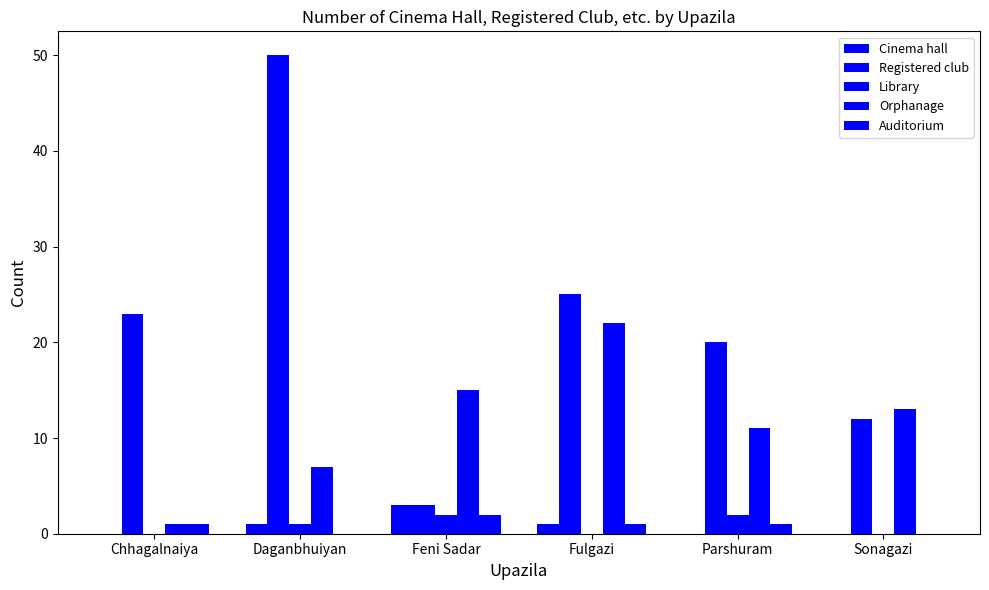

Reading left to right, transcribe all the data shown in this chart.

Cinema hall: Chhagalnaiya=0	Daganbhuiyan=1	Feni Sadar=3	Fulgazi=1	Parshuram=0	Sonagazi=0
Registered club: Chhagalnaiya=23	Daganbhuiyan=50	Feni Sadar=3	Fulgazi=25	Parshuram=20	Sonagazi=12
Library: Chhagalnaiya=0	Daganbhuiyan=1	Feni Sadar=2	Fulgazi=0	Parshuram=2	Sonagazi=0
Orphanage: Chhagalnaiya=1	Daganbhuiyan=7	Feni Sadar=15	Fulgazi=22	Parshuram=11	Sonagazi=13
Auditorium: Chhagalnaiya=1	Daganbhuiyan=0	Feni Sadar=2	Fulgazi=1	Parshuram=1	Sonagazi=0